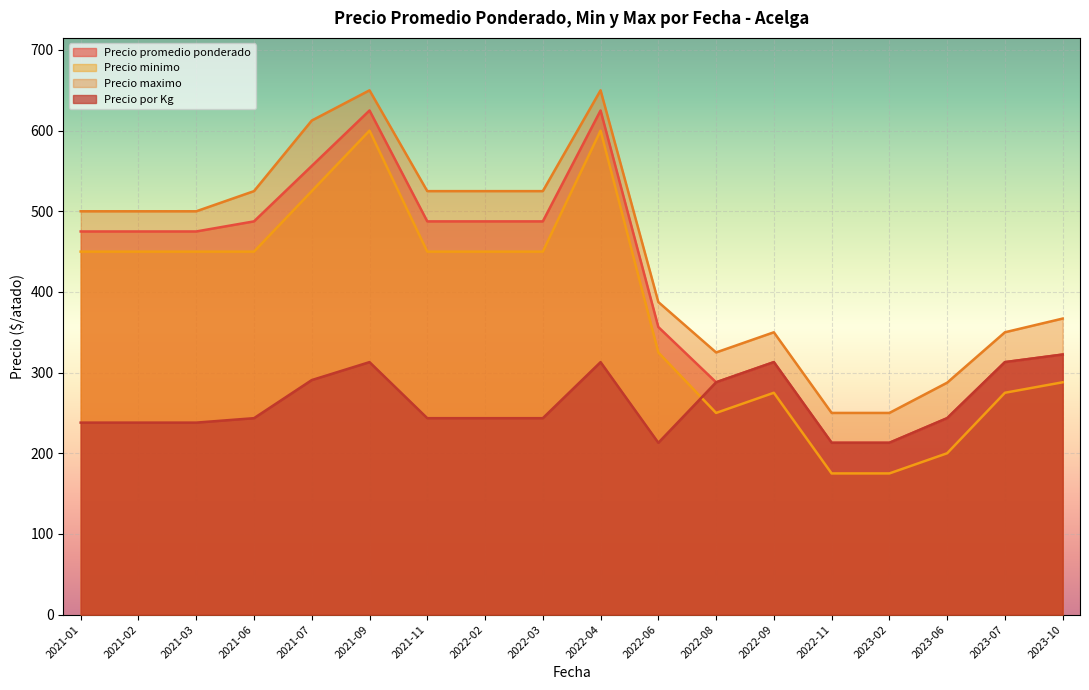

What is the difference between the highest and lowest values at 2022-03?

281.5